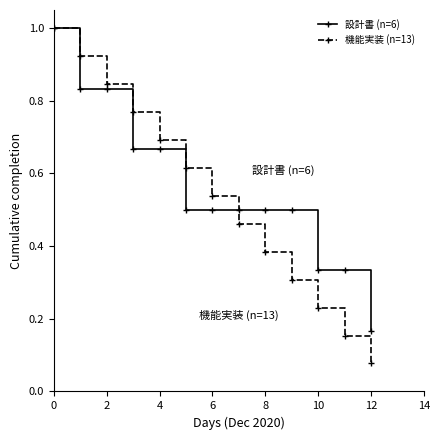

At how many categories does at least one series exceed 0?

13